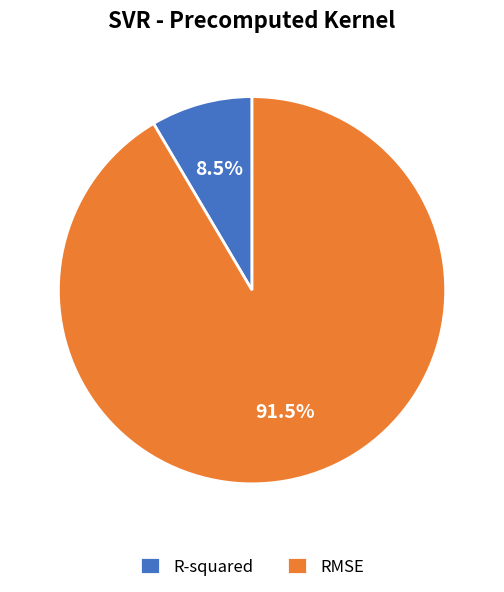

Between RMSE and R-squared, which is larger?

RMSE